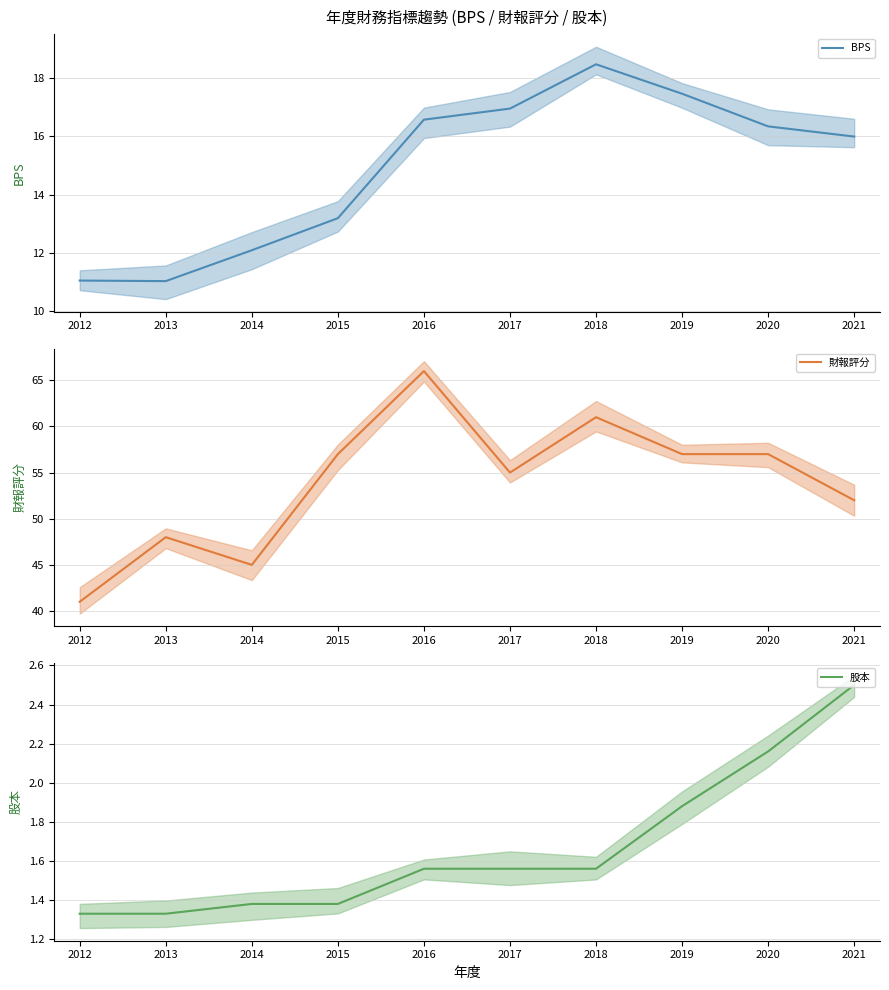

At which category is the sum across all series the highest?

2016